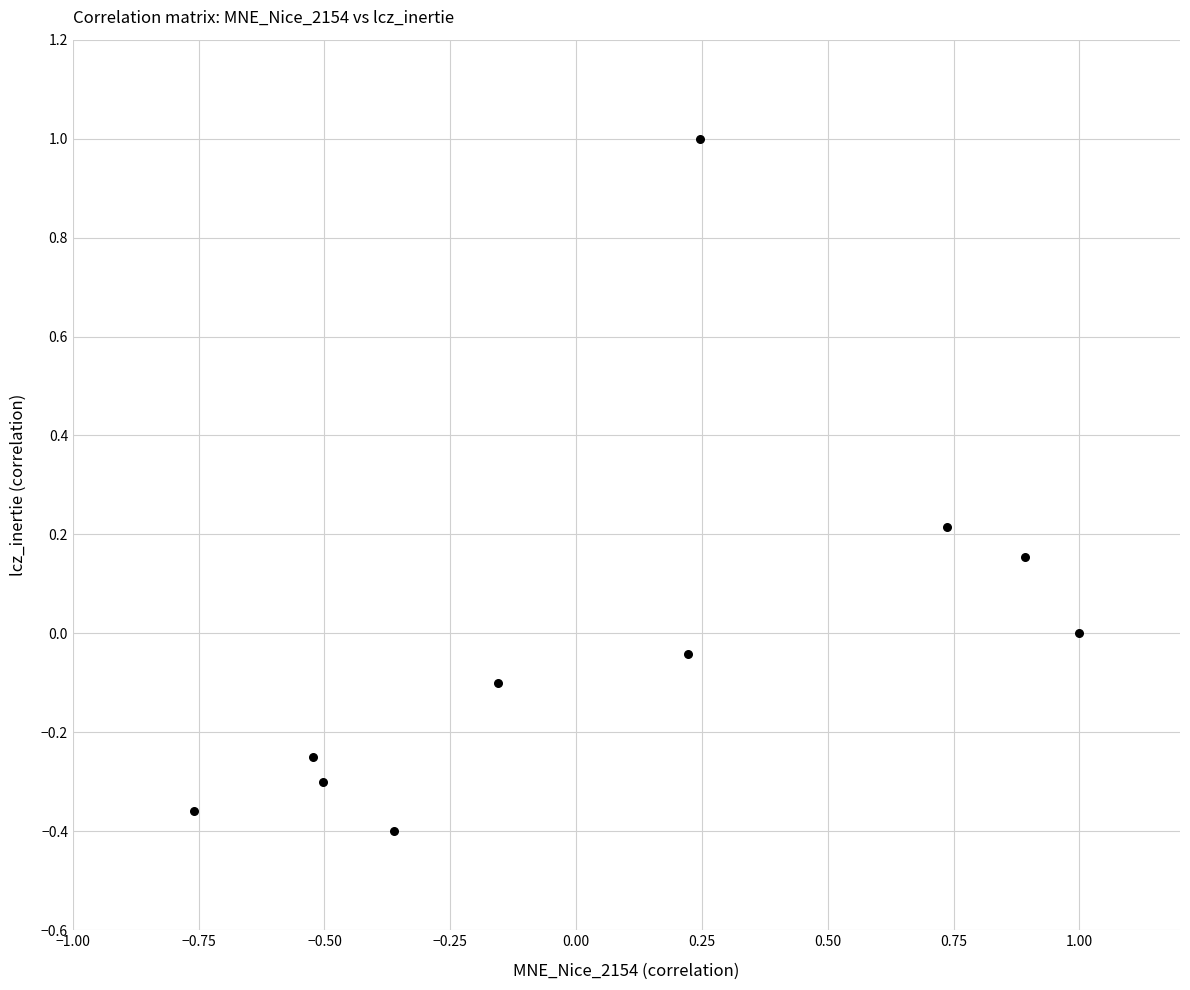

What is the range of Y values (max minus min)?

1.4